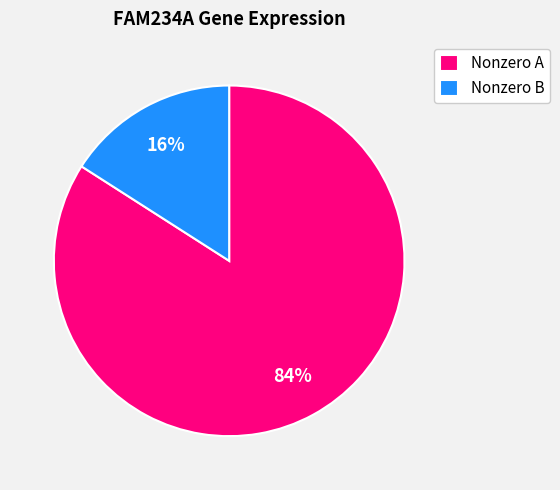

The Nonzero B slice represents 16% of the pie. True or false?

True